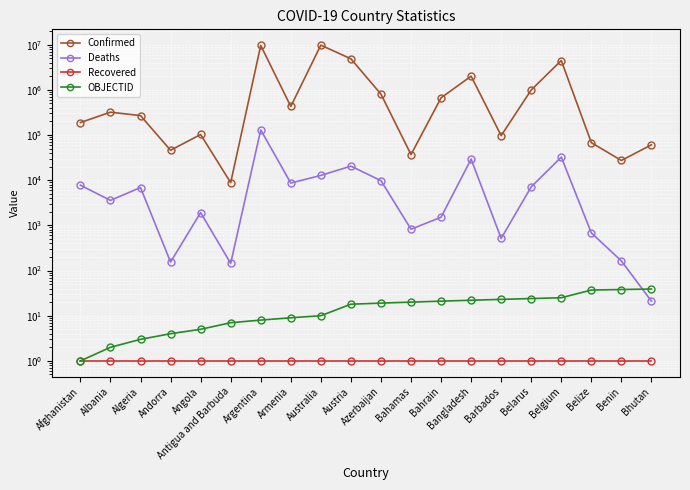

What is the difference between the second highest and second lowest values in the OBJECTID series?

36